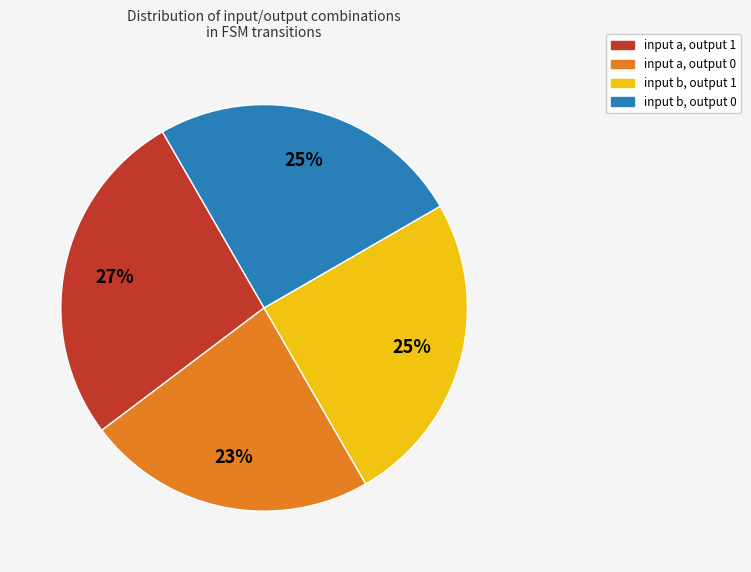

To the nearest percent, what is the average slice percentage?

25%